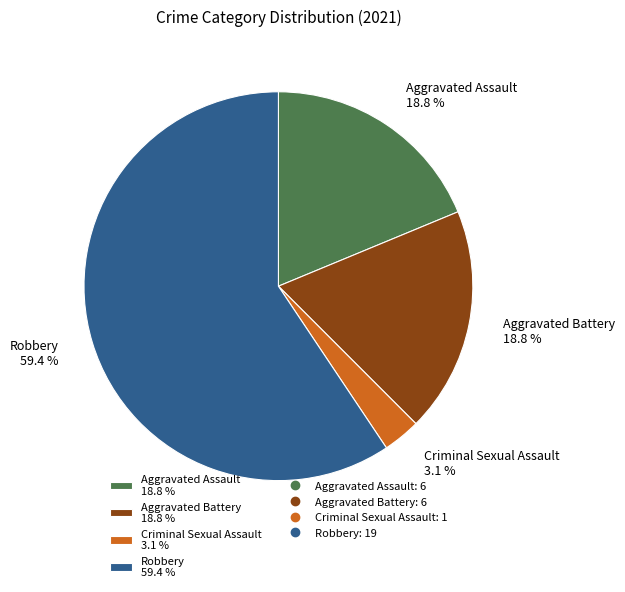

What is the largest slice in the pie chart?

Robbery 59.4 %